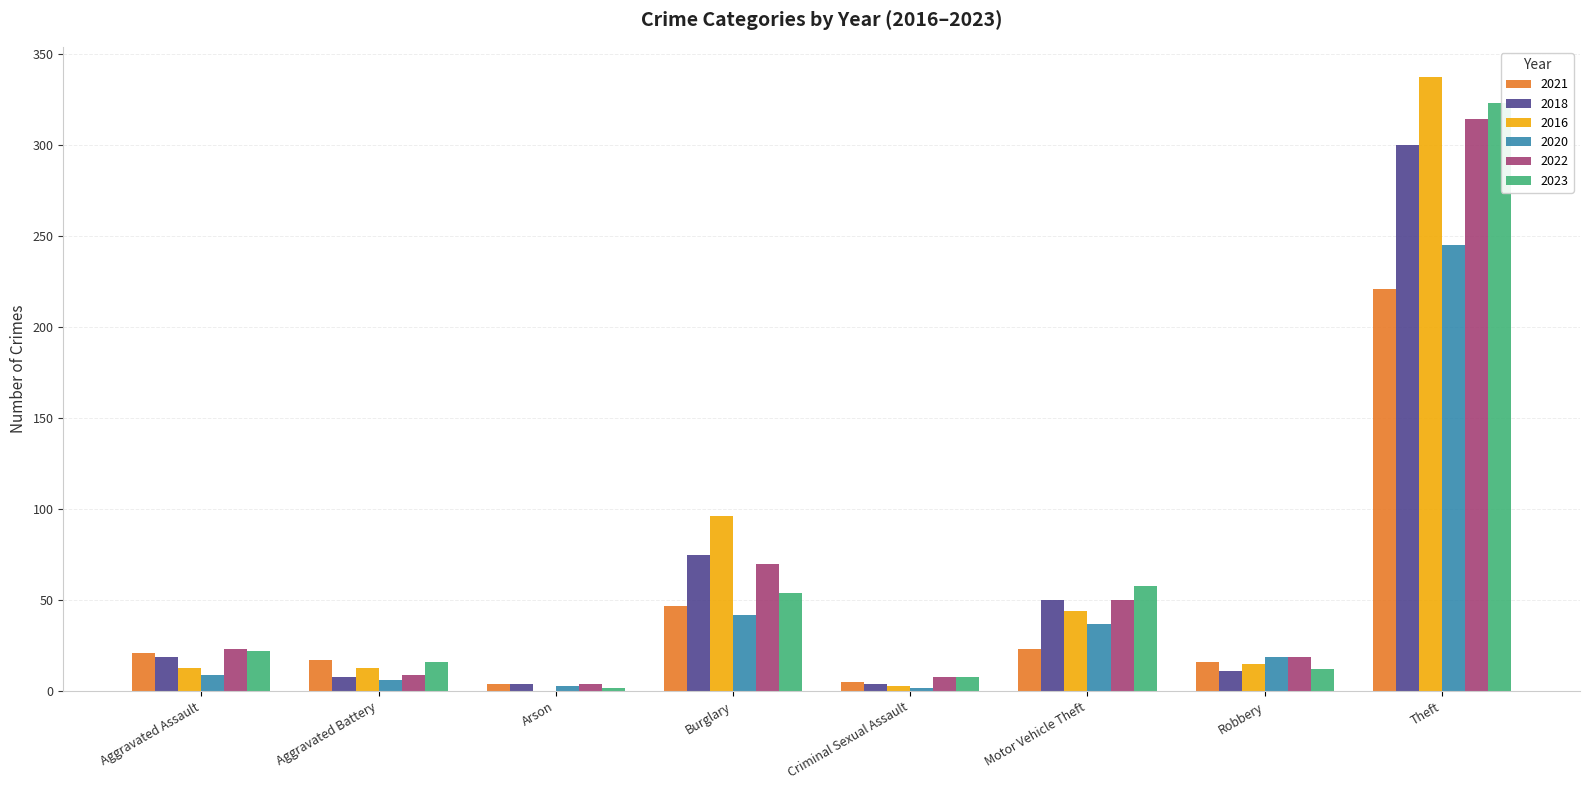

How many groups of bars are there?

8